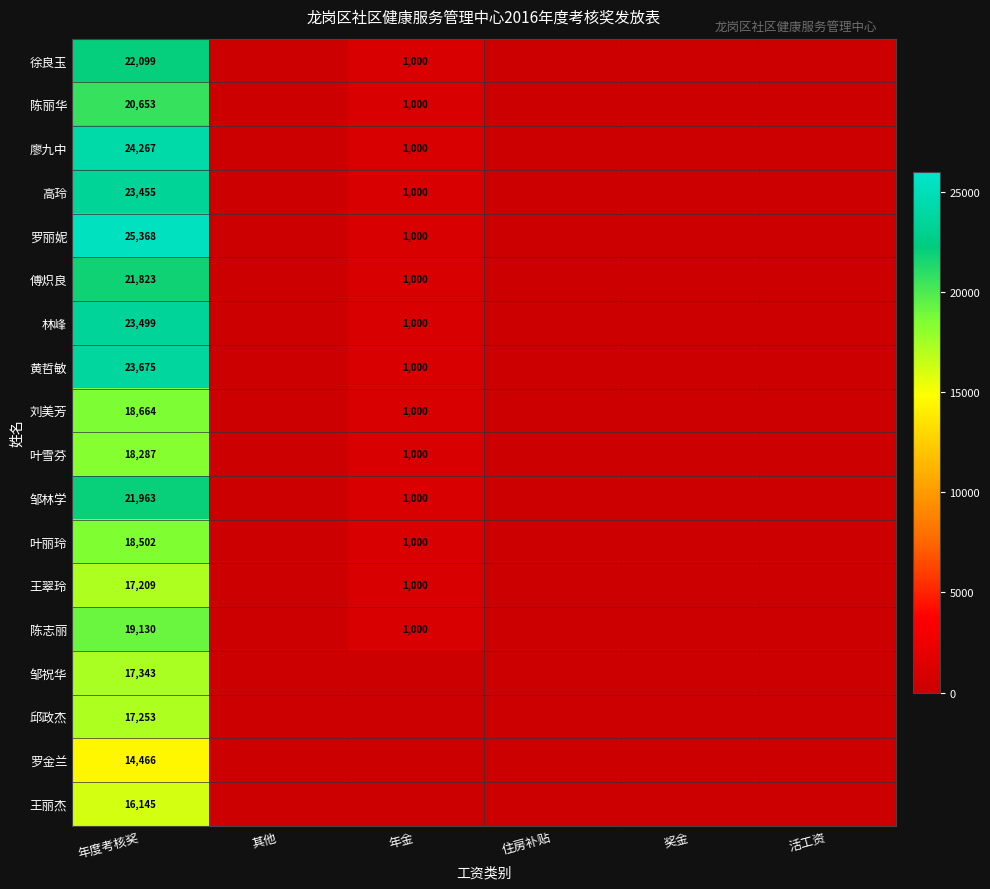

The value of 陈丽华 at 年金 is 298. True or false?

False